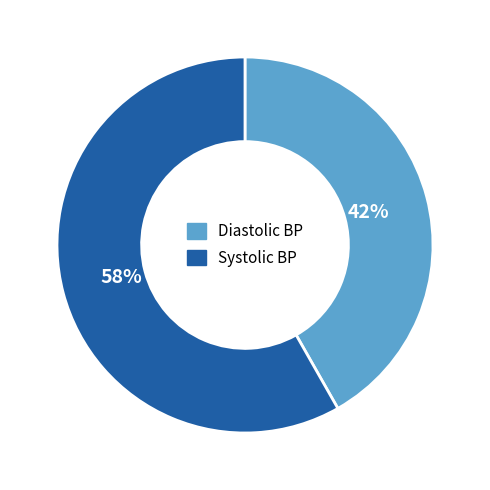

Which slice is the largest?

Systolic BP